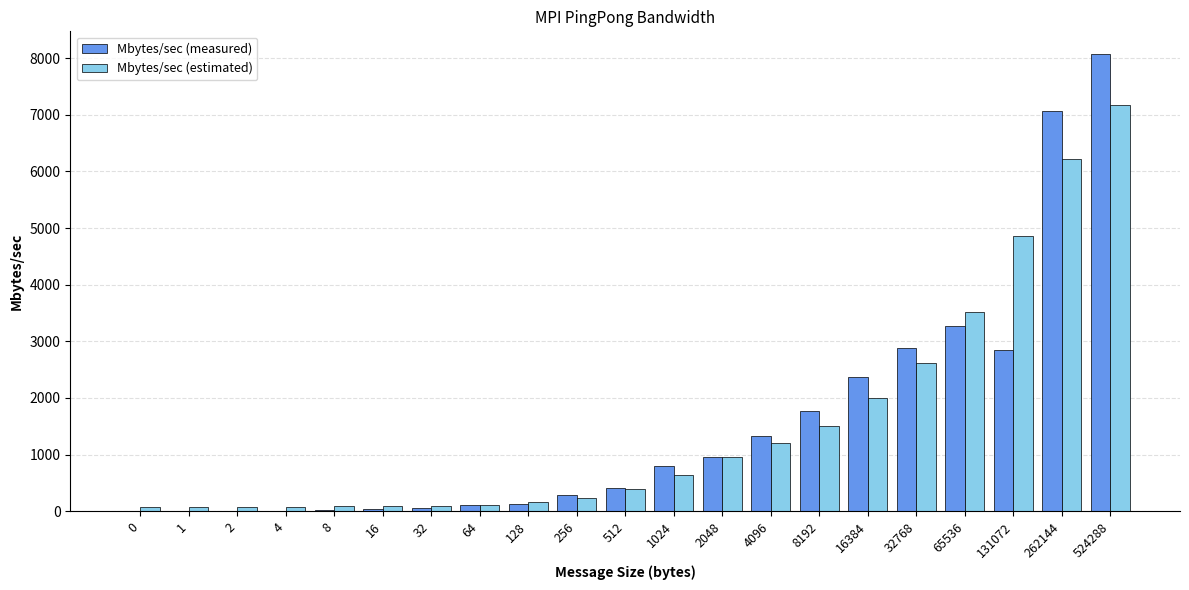

Between 16384 and 262144, which series saw the biggest shift?

Mbytes/sec (measured)